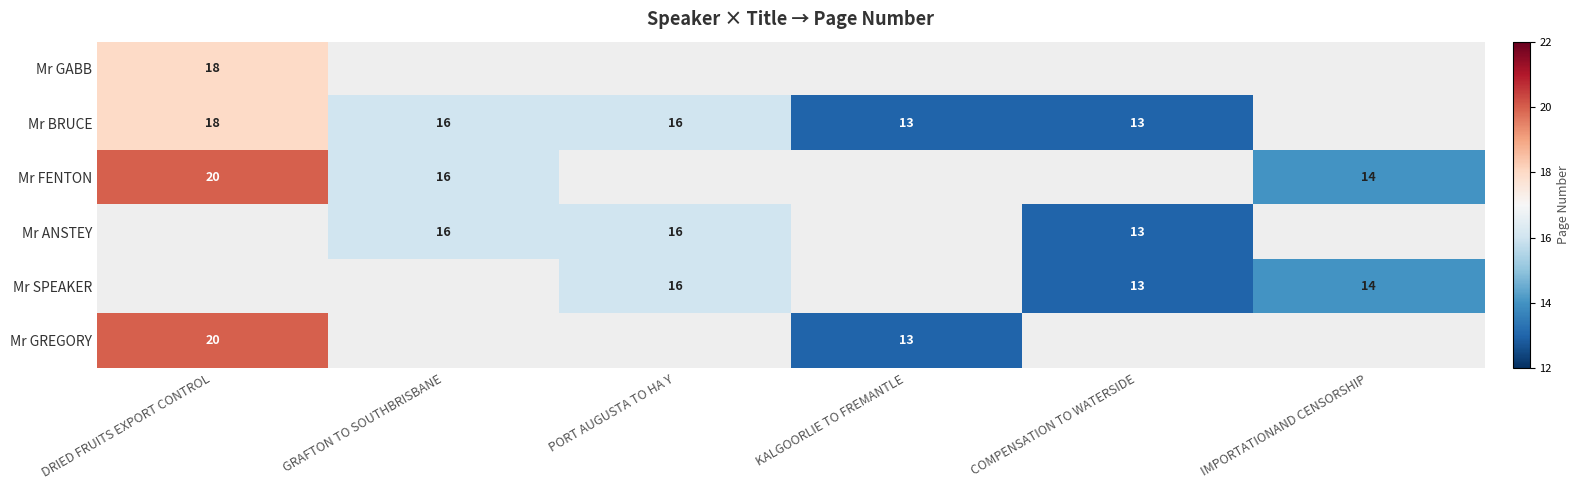

What is the spread (max minus min) of values at COMPENSATION TO WATERSIDE?

13